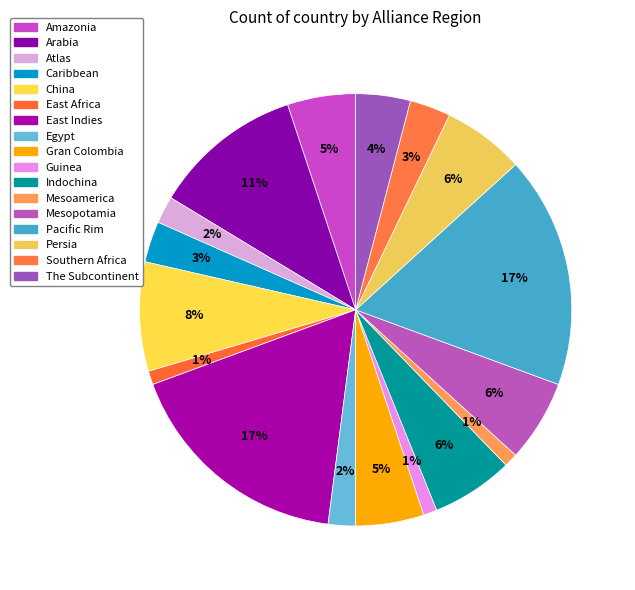

How many segments does this pie chart have?

17